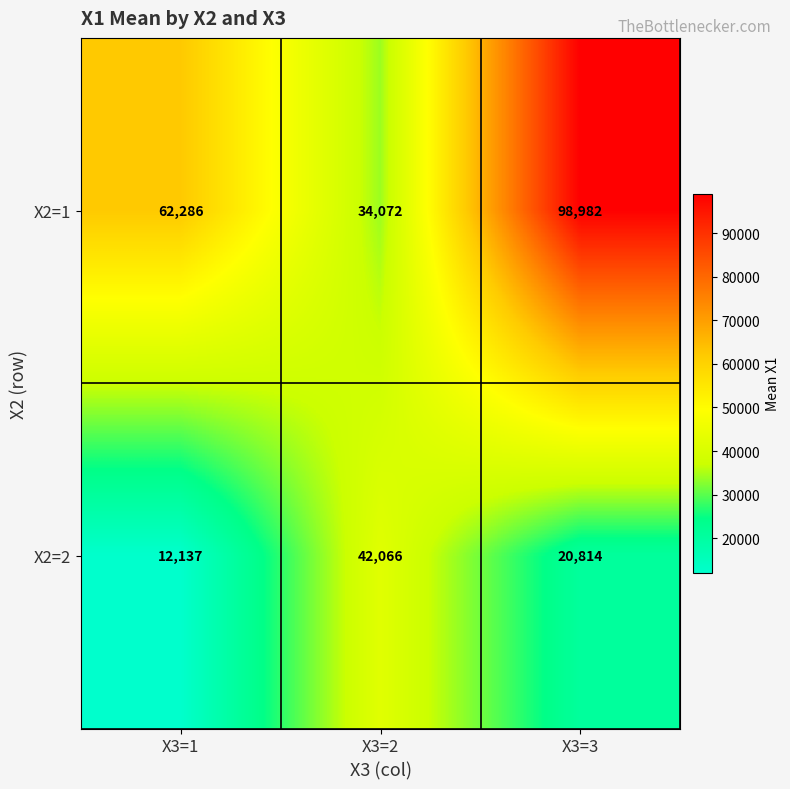

What is the total value across all series at X3=1?

74423.2